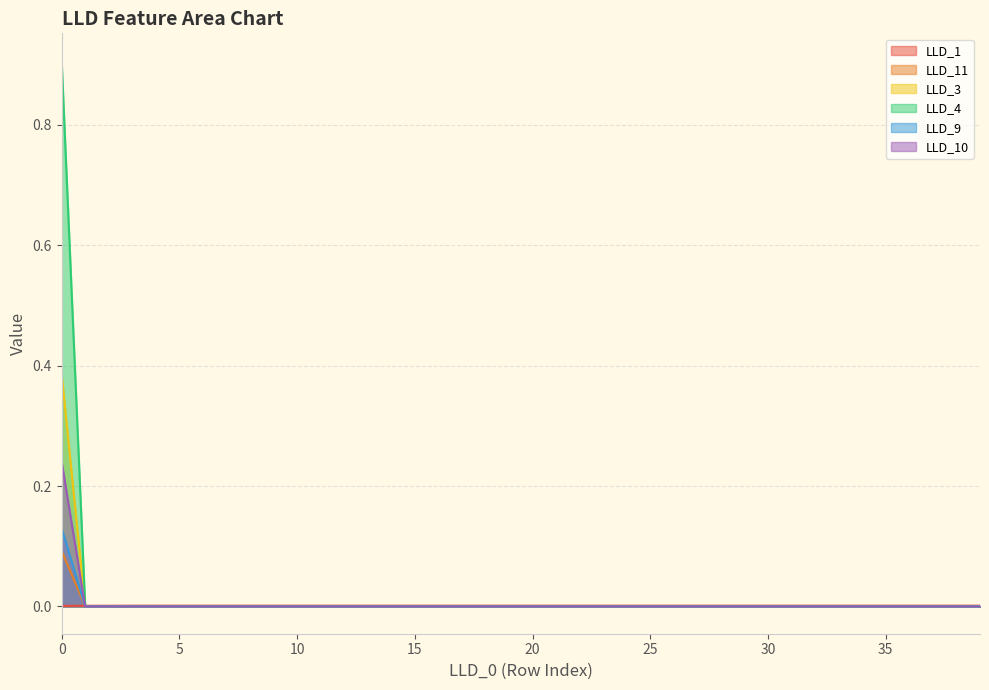

Between 39 and 0, which is larger?

39